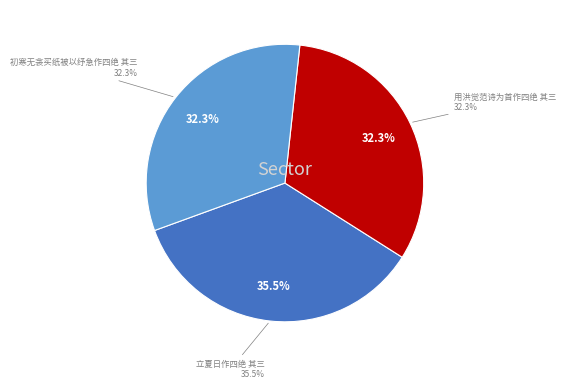

Approximately how many times larger is the value at 初寒无衾买纸被以纾急作四绝 其三 compared to 用洪觉范诗为首作四绝 其三?

1.0